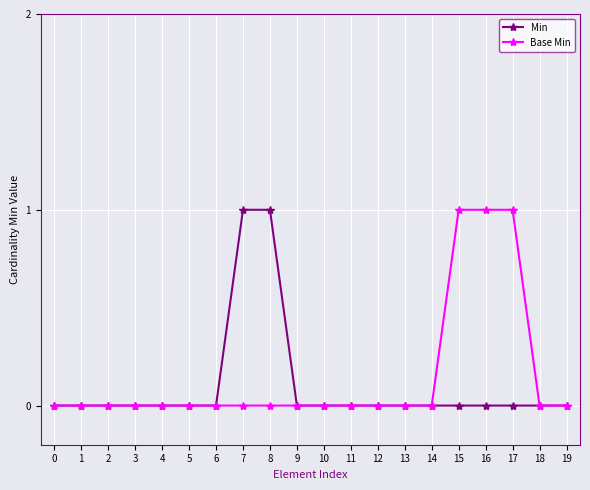

How many lines are shown in the chart?

2